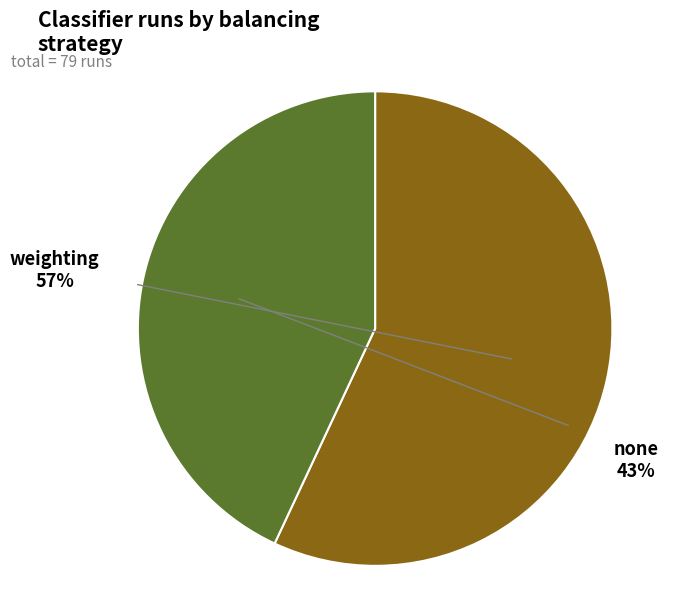

Is there a majority slice in this chart?

Yes